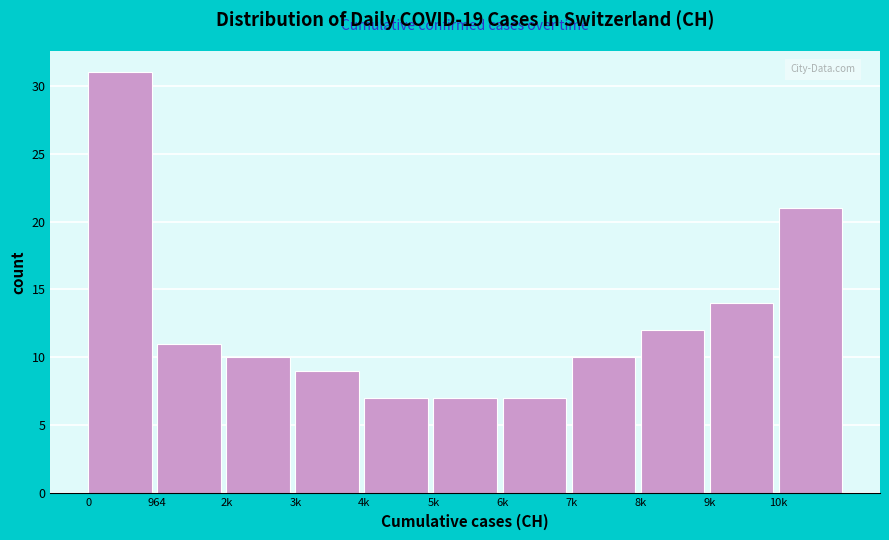

Reading left to right, what are all the values shown in this chart?

0=31	964=11	2k=10	3k=9	4k=7	5k=7	6k=7	7k=10	8k=12	9k=14	10k=21